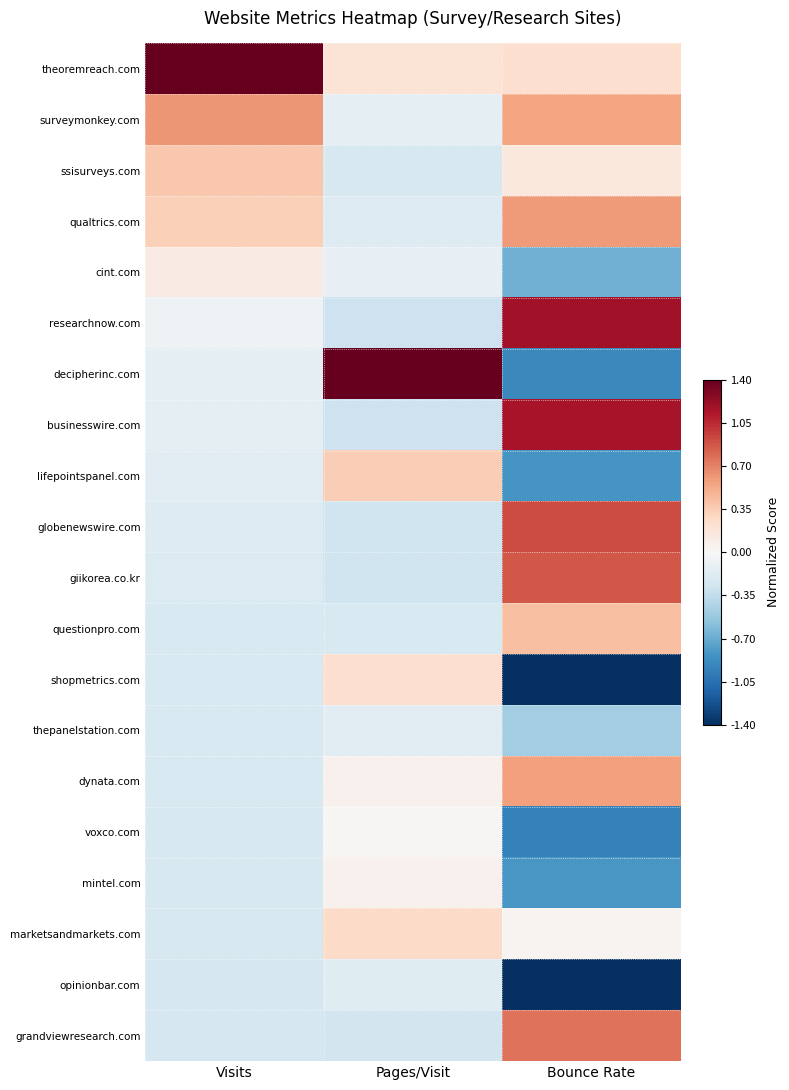

Reading left to right, list all the values displayed in this chart.

theoremreach.com: Visits=1.4	Pages/Visit=0.2	Bounce Rate=0.2
surveymonkey.com: Visits=0.6	Pages/Visit=-0.1	Bounce Rate=0.6
ssisurveys.com: Visits=0.4	Pages/Visit=-0.2	Bounce Rate=0.1
qualtrics.com: Visits=0.3	Pages/Visit=-0.2	Bounce Rate=0.6
cint.com: Visits=0.1	Pages/Visit=-0.1	Bounce Rate=-0.7
researchnow.com: Visits=-0.1	Pages/Visit=-0.3	Bounce Rate=1.2
decipherinc.com: Visits=-0.1	Pages/Visit=1.4	Bounce Rate=-0.9
businesswire.com: Visits=-0.1	Pages/Visit=-0.3	Bounce Rate=1.2
lifepointspanel.com: Visits=-0.2	Pages/Visit=0.3	Bounce Rate=-0.8
globenewswire.com: Visits=-0.2	Pages/Visit=-0.3	Bounce Rate=0.9
giikorea.co.kr: Visits=-0.2	Pages/Visit=-0.3	Bounce Rate=0.9
questionpro.com: Visits=-0.2	Pages/Visit=-0.2	Bounce Rate=0.4
shopmetrics.com: Visits=-0.2	Pages/Visit=0.2	Bounce Rate=-1.4
thepanelstation.com: Visits=-0.2	Pages/Visit=-0.1	Bounce Rate=-0.5
dynata.com: Visits=-0.2	Pages/Visit=0.1	Bounce Rate=0.6
voxco.com: Visits=-0.2	Pages/Visit=0.0	Bounce Rate=-0.9
mintel.com: Visits=-0.2	Pages/Visit=0.1	Bounce Rate=-0.8
marketsandmarkets.com: Visits=-0.2	Pages/Visit=0.3	Bounce Rate=0.0
opinionbar.com: Visits=-0.2	Pages/Visit=-0.2	Bounce Rate=-1.4
grandviewresearch.com: Visits=-0.2	Pages/Visit=-0.3	Bounce Rate=0.8